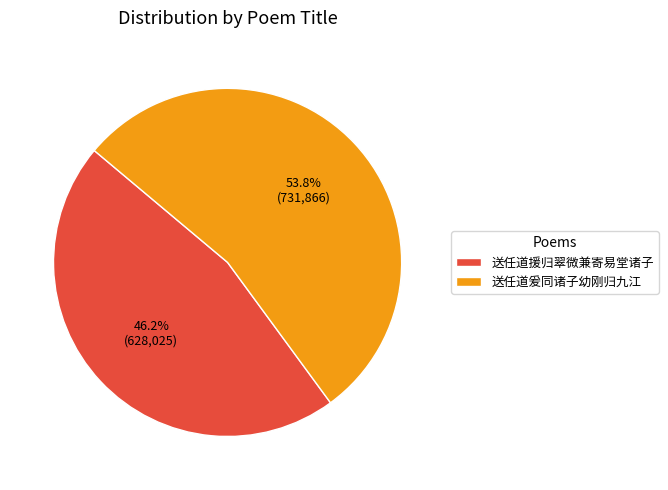

Which category has the smallest portion of the pie?

送任道援归翠微兼寄易堂诸子